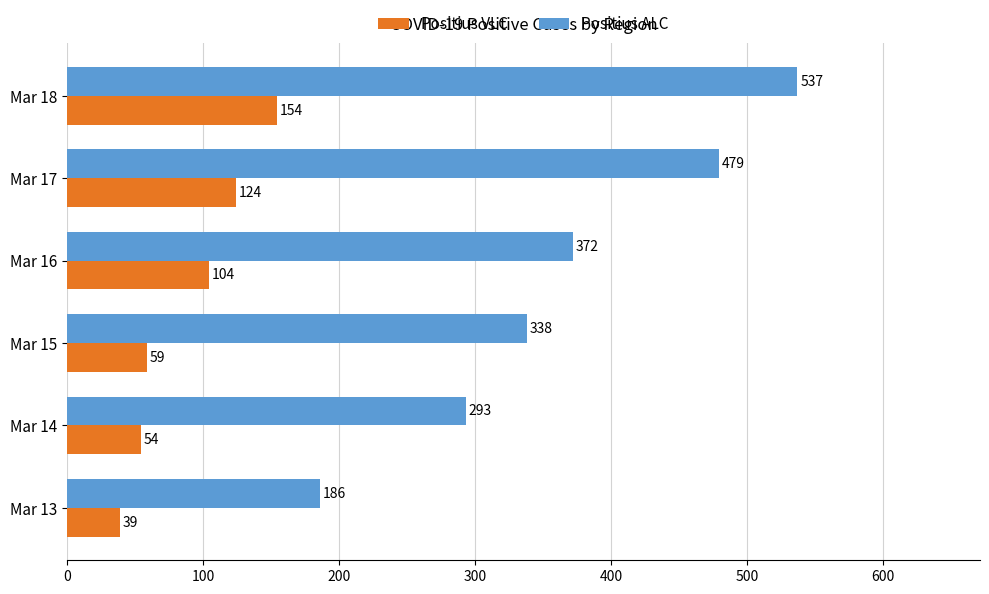

What is the total value across all series at Mar 15?

397